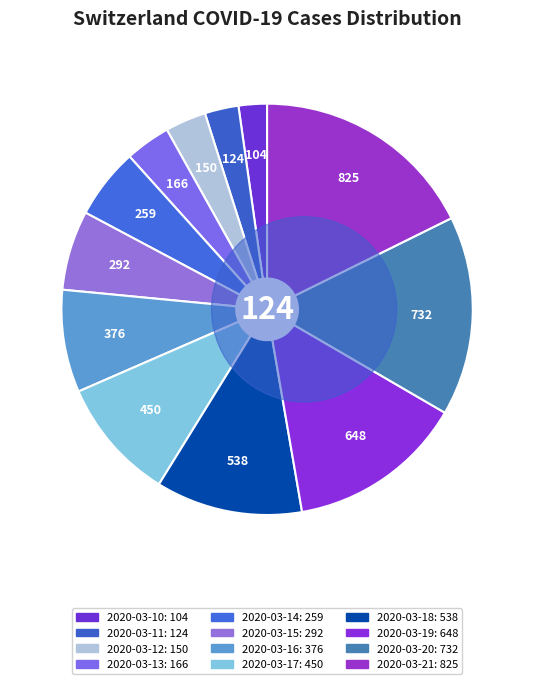

What is the change in value from 2020-03-14 to 2020-03-19?

+389